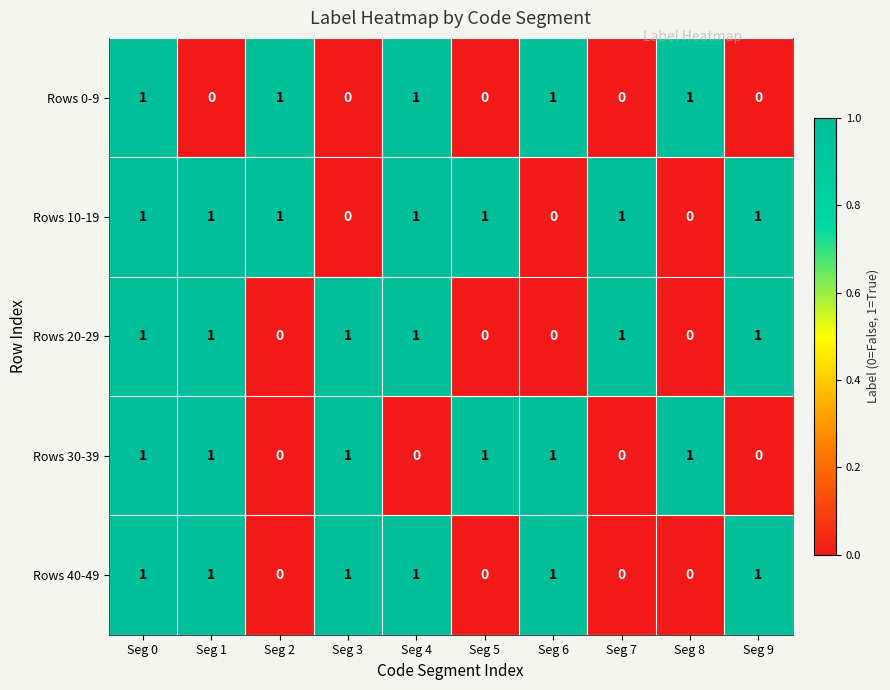

What is the sum of all Rows 40-49 values?

6